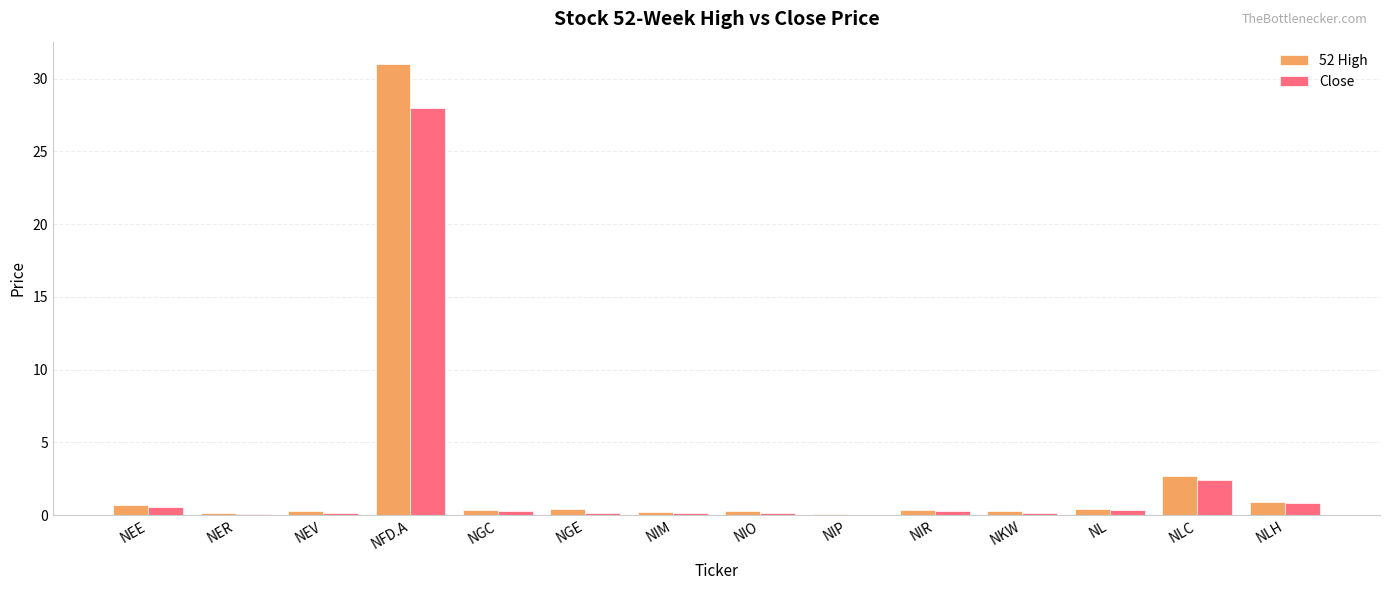

How many distinct data groups are displayed?

2